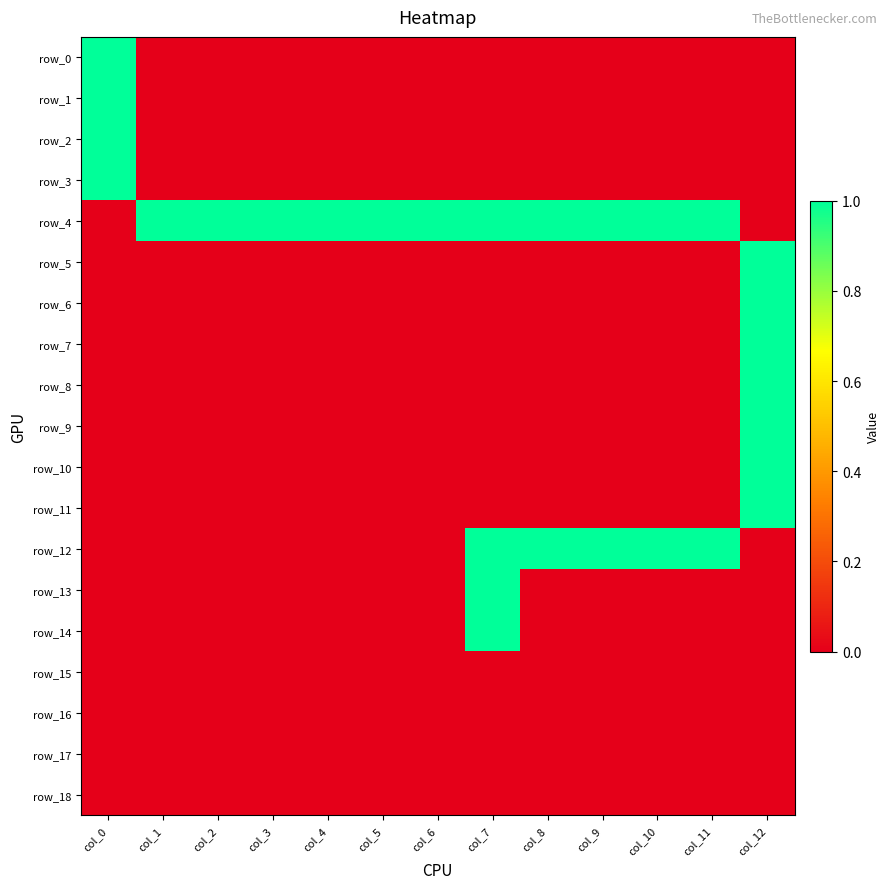

Is the value of row_4 at col_4 greater than the value of row_2 at col_2?

Yes